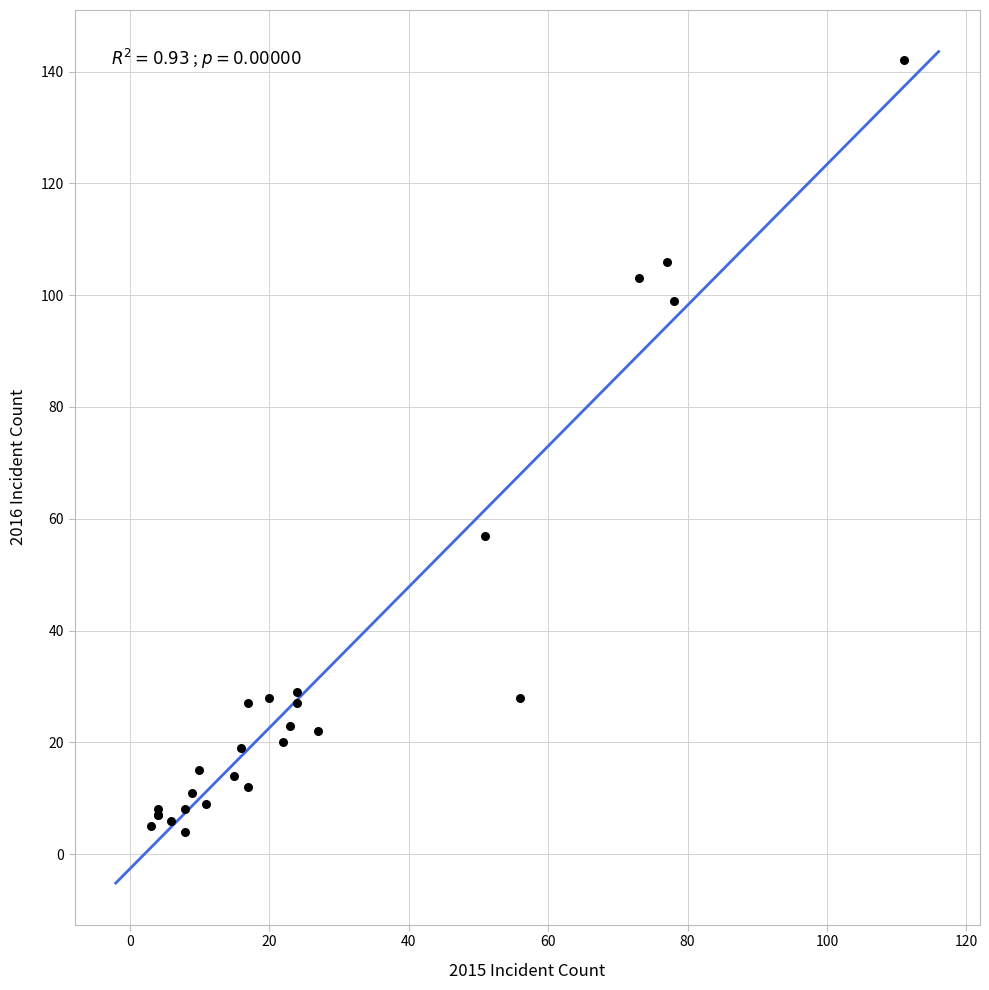

What Y value in the scatter plot is closest to 73?

57